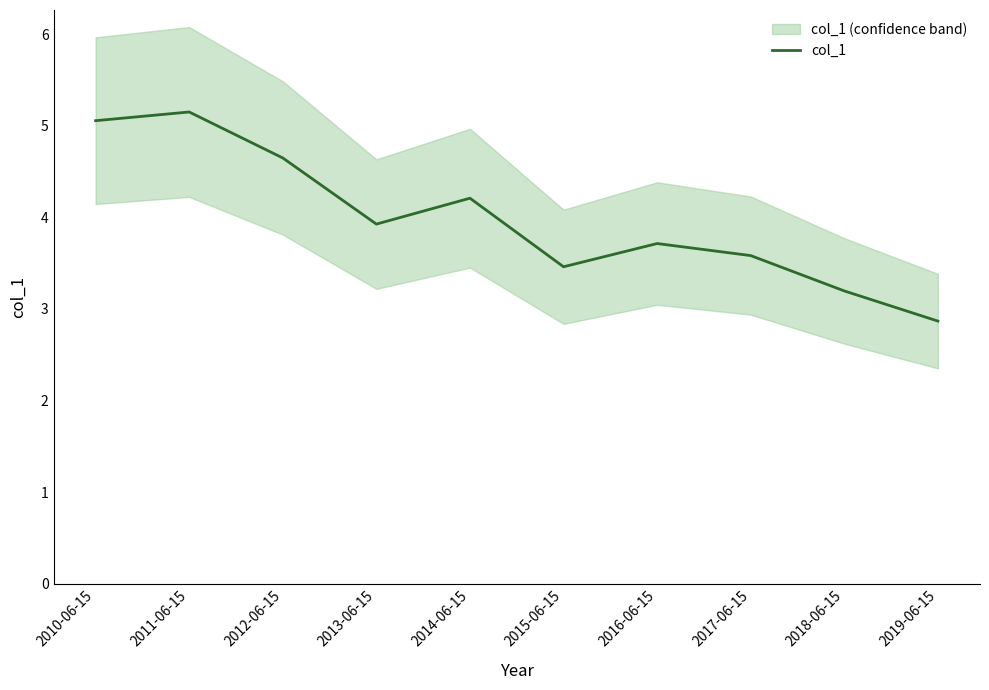

Rank the categories by value from highest to lowest.

2011-06-15, 2010-06-15, 2012-06-15, 2014-06-15, 2013-06-15, 2016-06-15, 2017-06-15, 2015-06-15, 2018-06-15, 2019-06-15